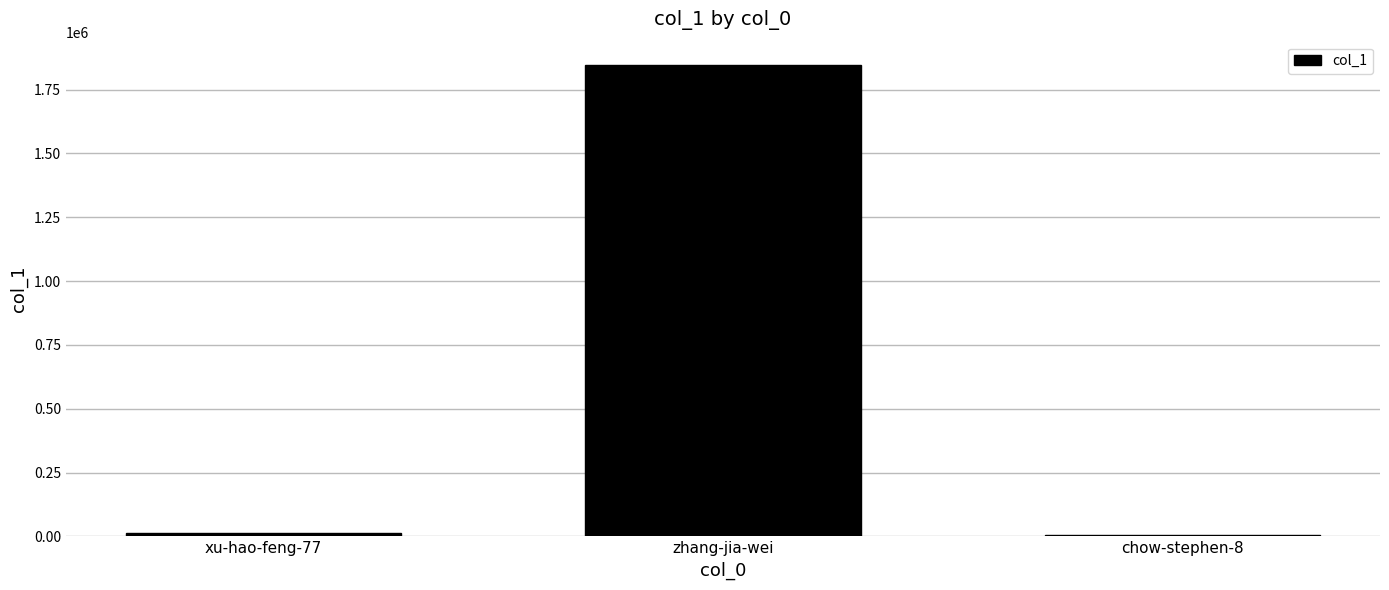

True or false: the data shows 12224 at xu-hao-feng-77.

True